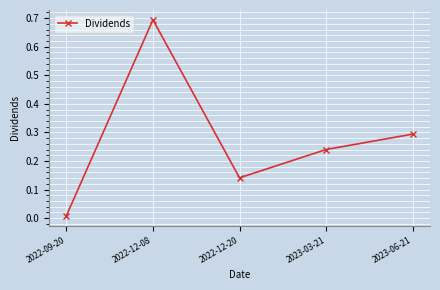

What is the difference between the maximum and minimum values?

0.7